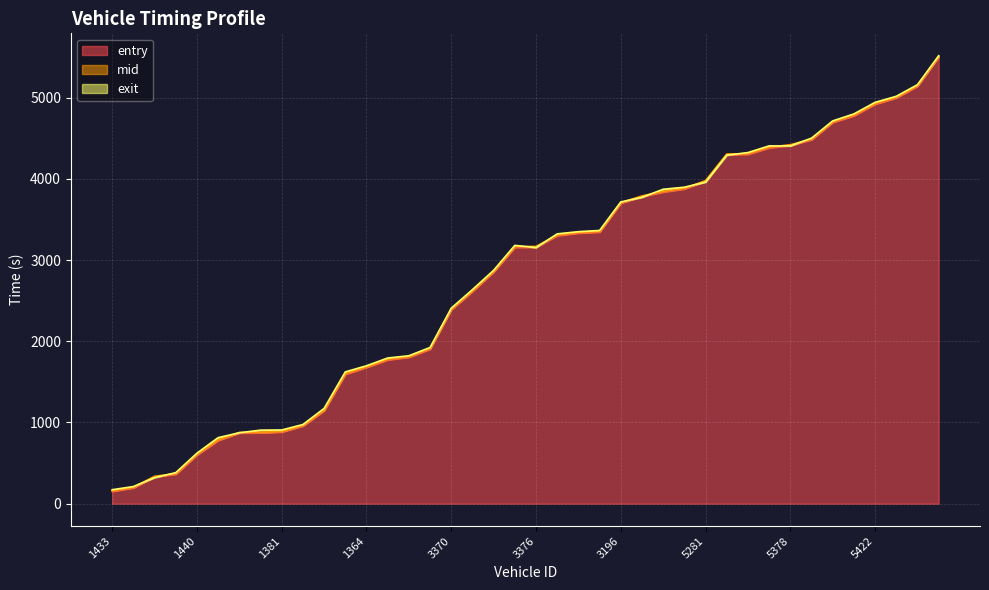

How many intersections are there between exit and mid?

12